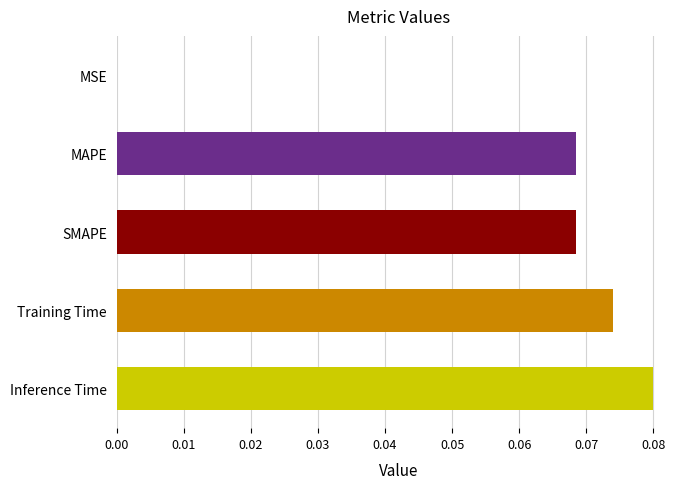

What is the sum of all values?

0.3